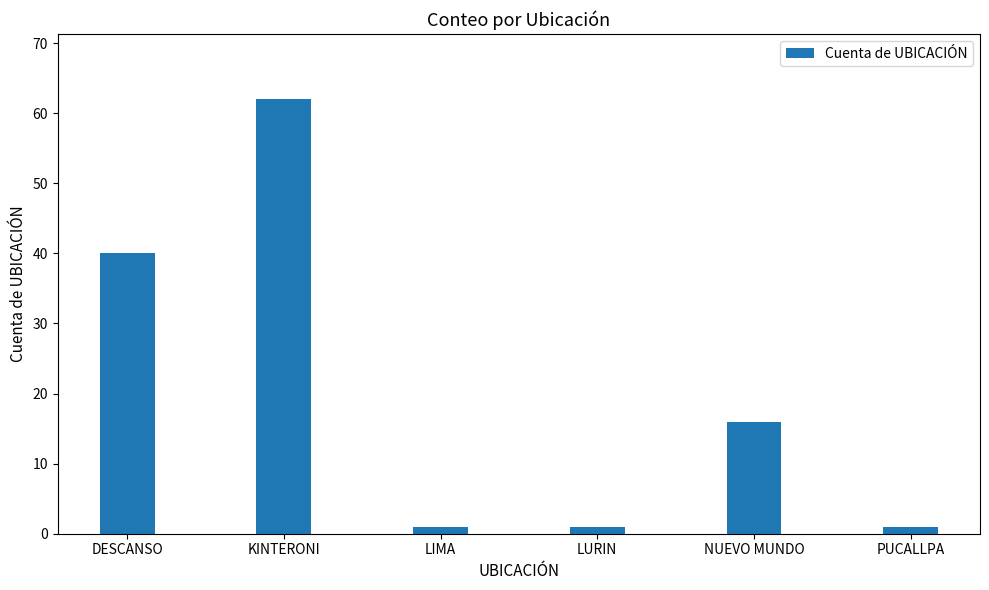

Which label corresponds to the largest value in the chart?

KINTERONI